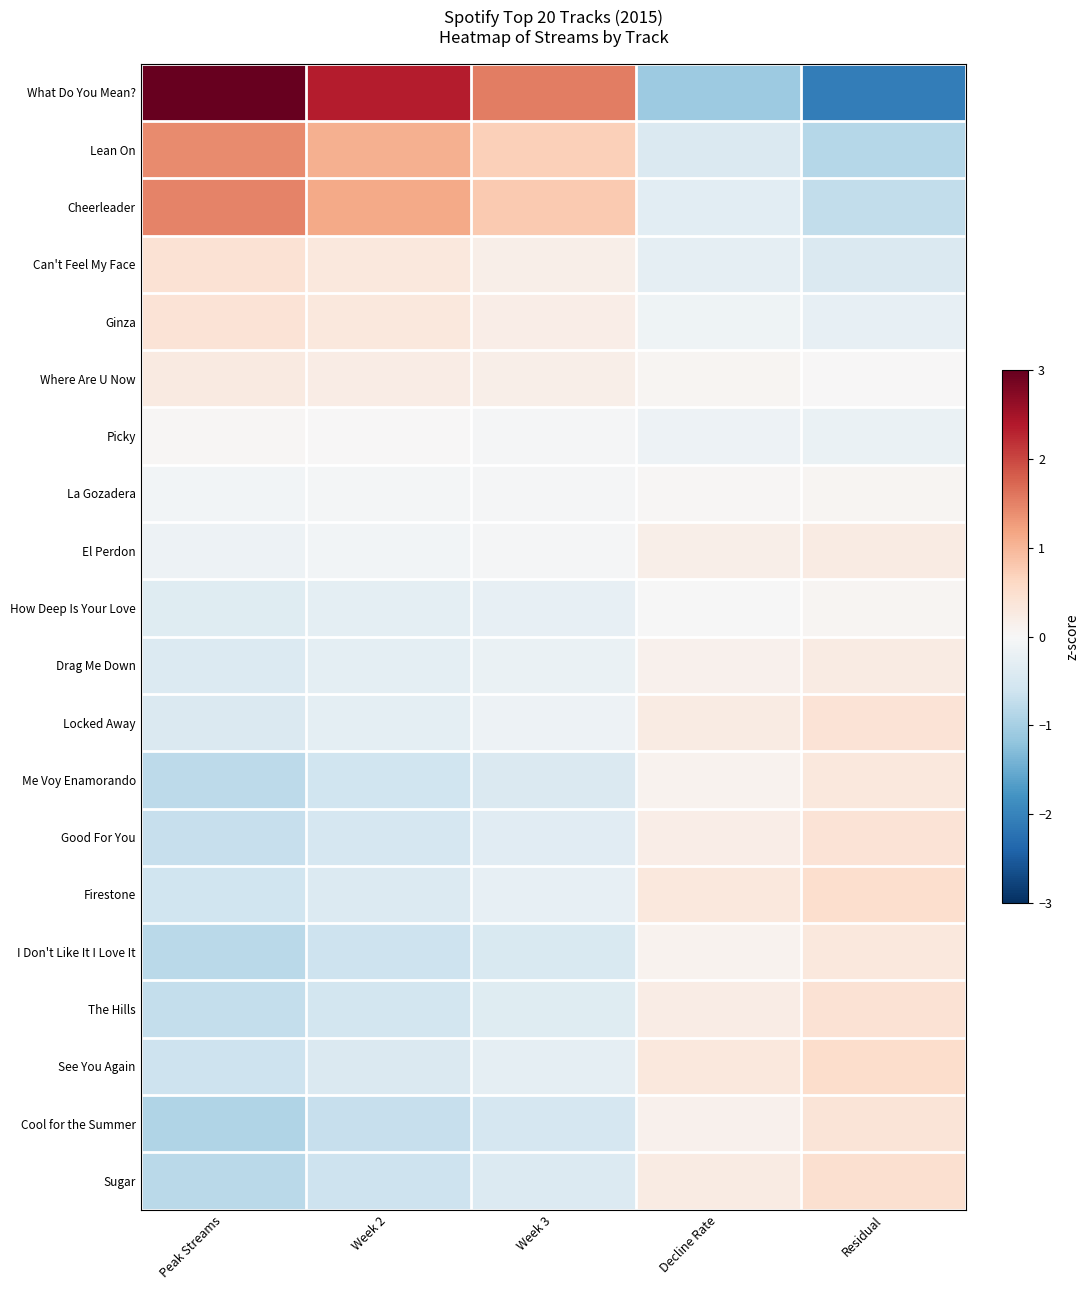

What is the maximum value shown in the chart?

3.2